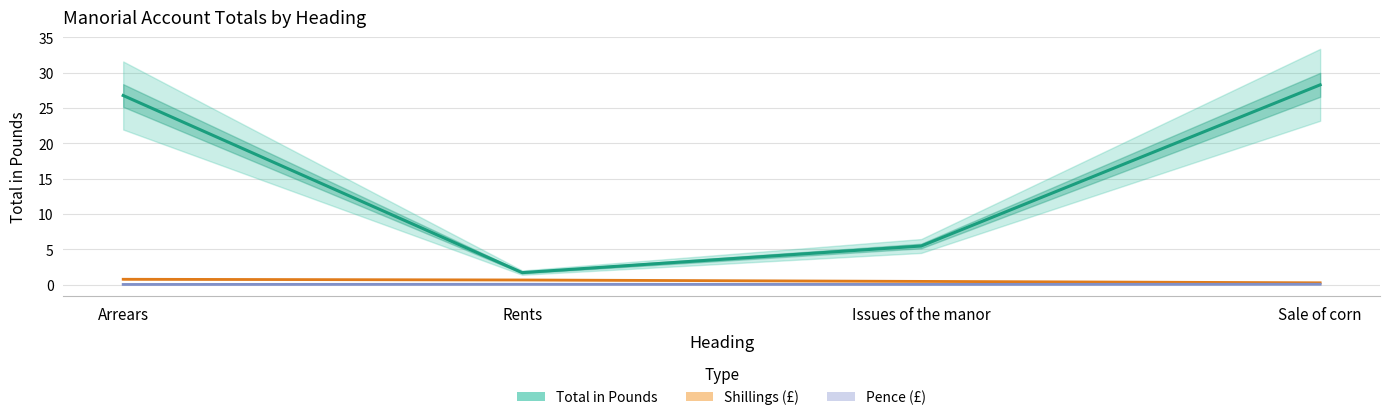

True or false: Shillings (£) and Pence (£) intersect in this chart.

False